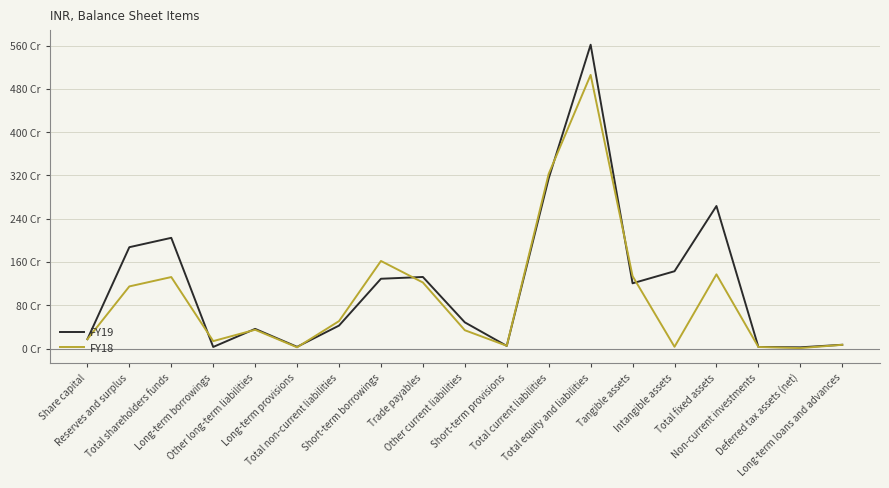

True or false: FY19 and FY18 intersect in this chart.

True